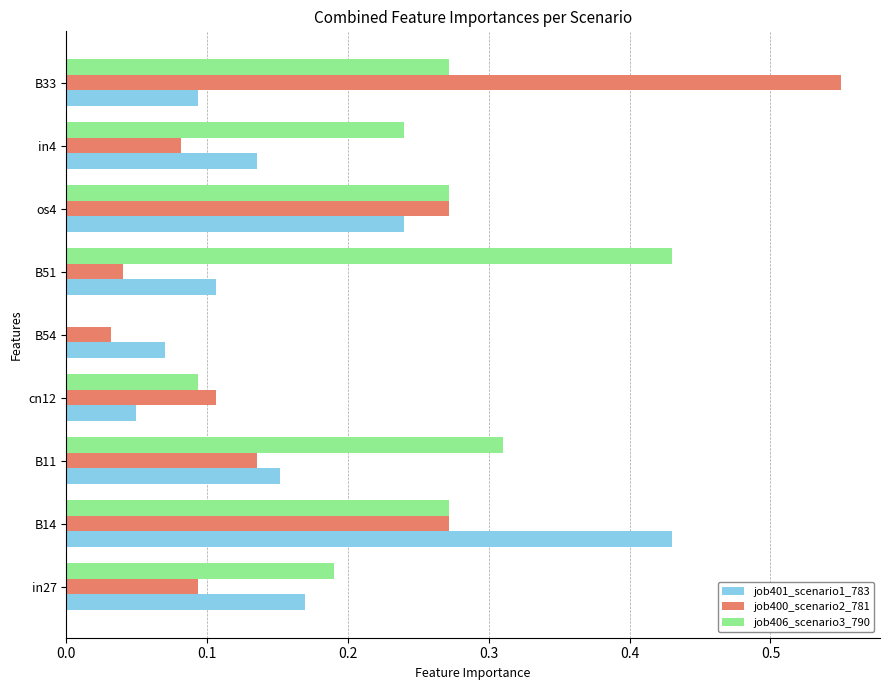

The job406_scenario3_790 series shows 0.2 at B11. True or false?

False